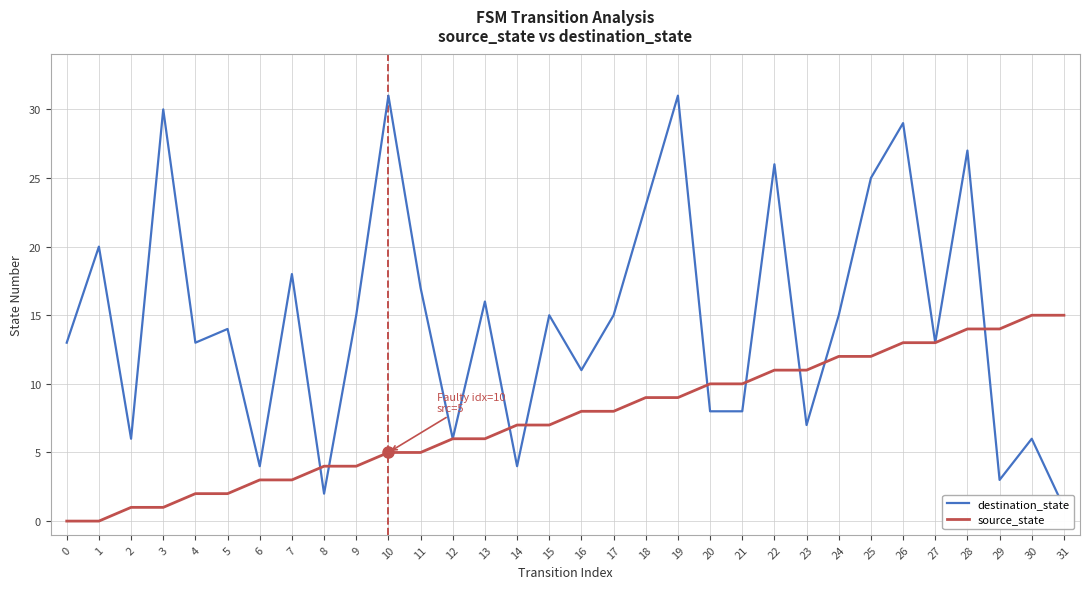

How many lines are shown in the chart?

2